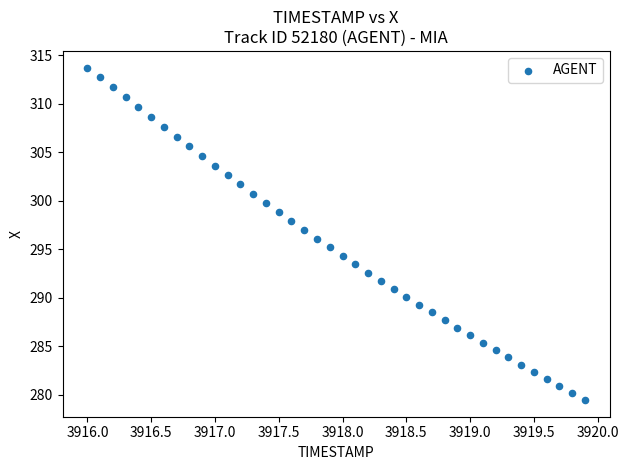

What is the range of X values (max minus min)?

3.9